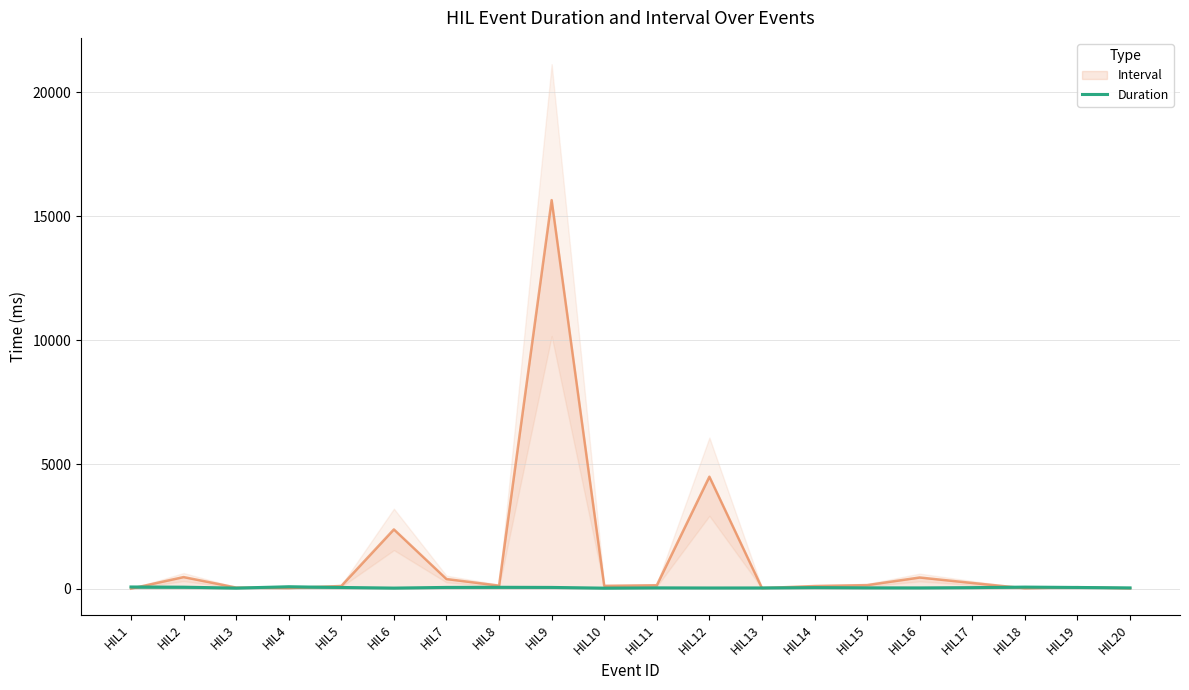

How many data points are less than 40?

10